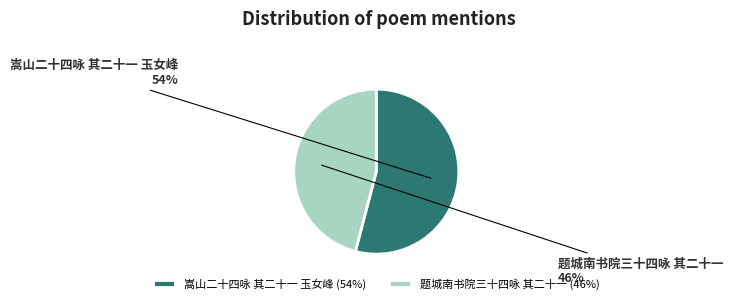

Which has a higher value, 嵩山二十四咏 其二十一 玉女峰 or 题城南书院三十四咏 其二十一?

嵩山二十四咏 其二十一 玉女峰